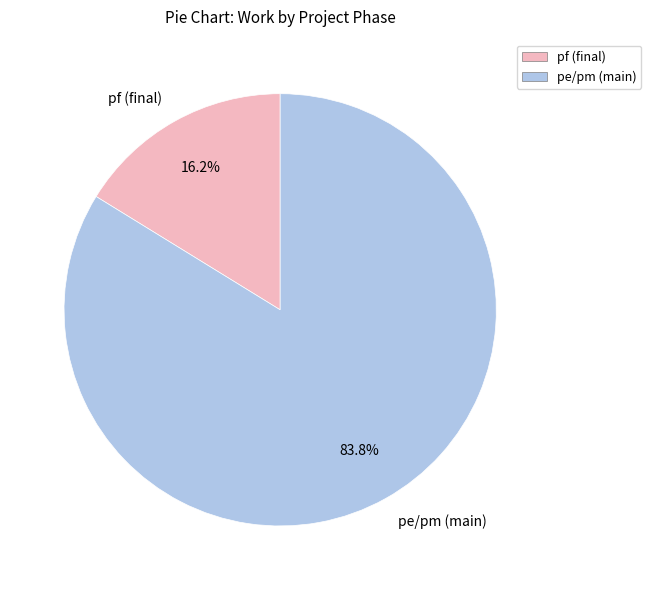

Approximately how many times larger is the value at pe/pm (main) compared to pf (final)?

5.2